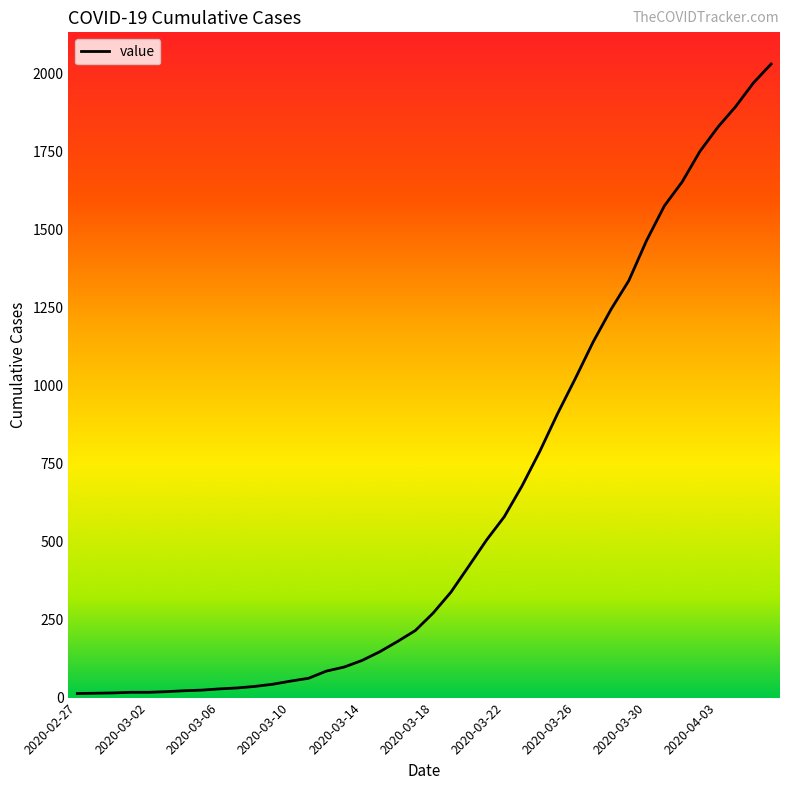

What is the difference between the maximum and minimum values?

2019